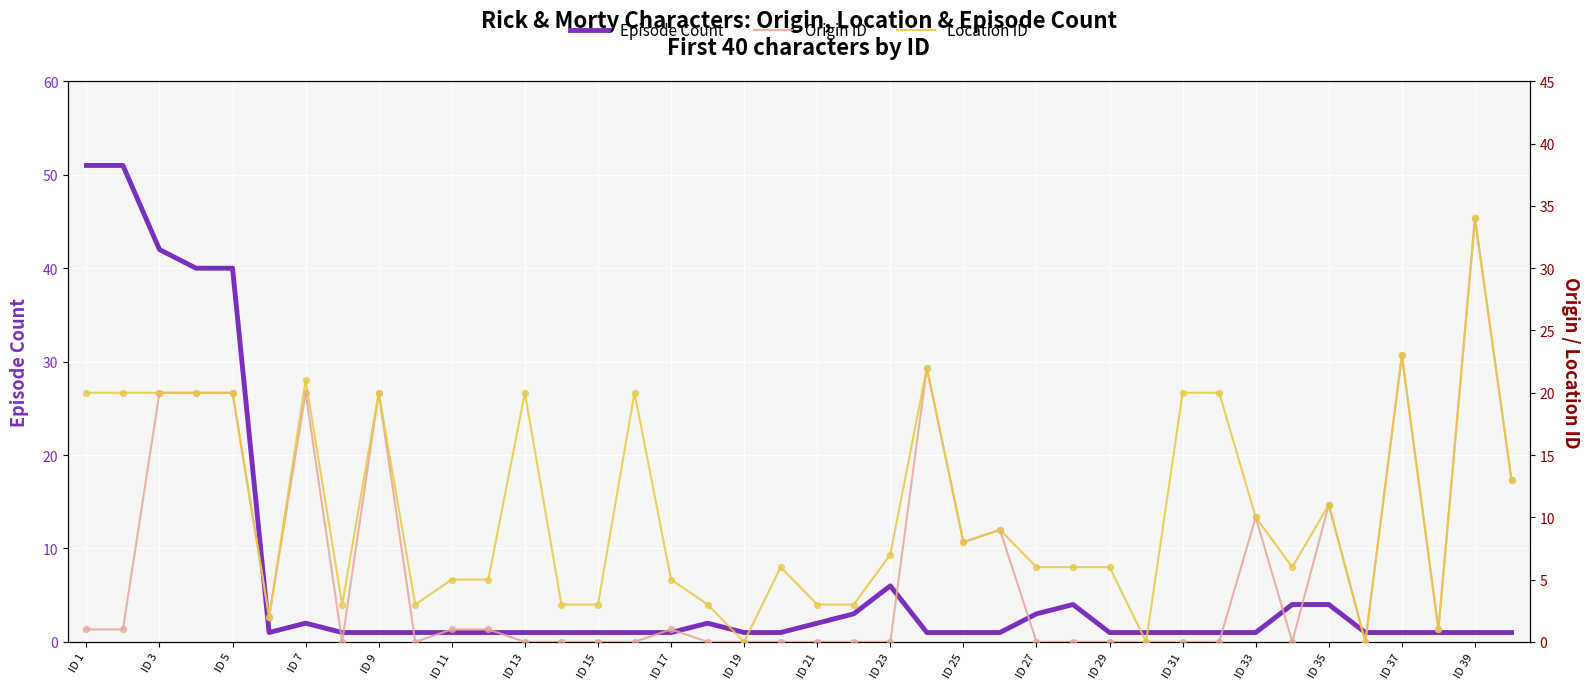

At how many categories does at least one series exceed 6?

20